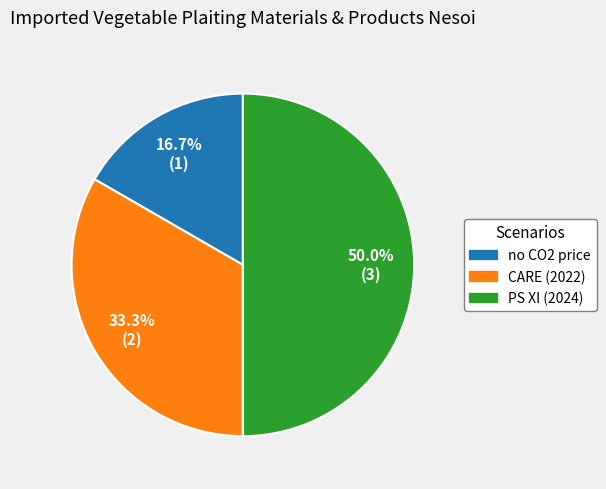

Which has a higher value, PS XI (2024) or CARE (2022)?

PS XI (2024)